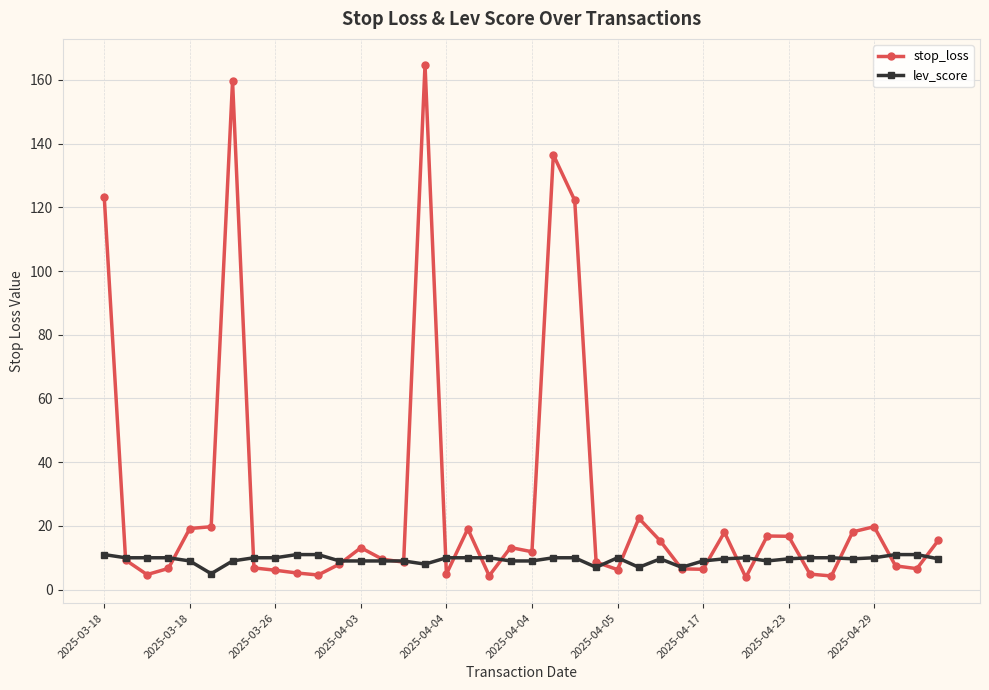

True or false: stop_loss has more than 1 interior local peaks.

True